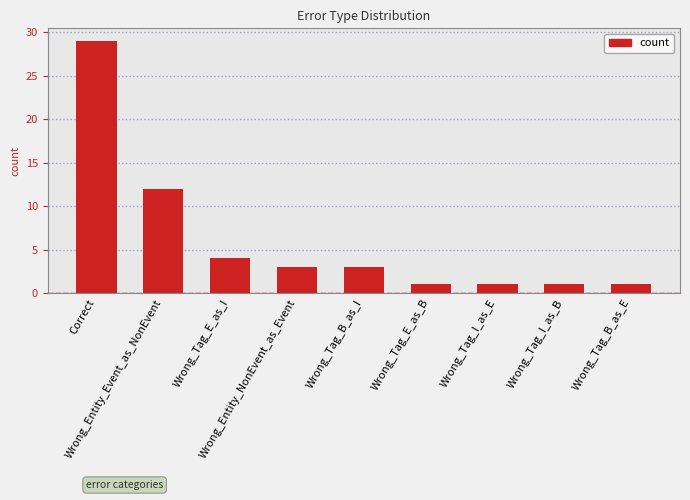

What position from the right is Wrong_Entity_Event_as_NonEvent?

8